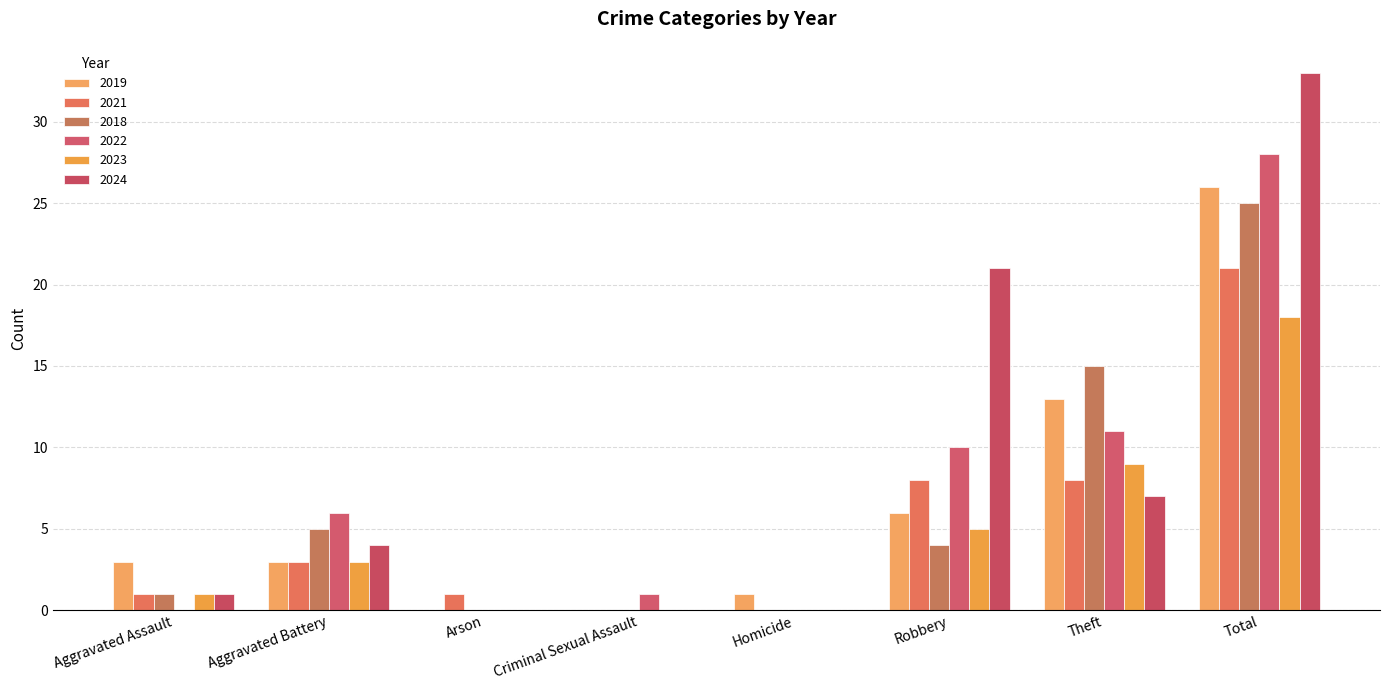

What is the spread (max minus min) of values at Aggravated Battery?

3